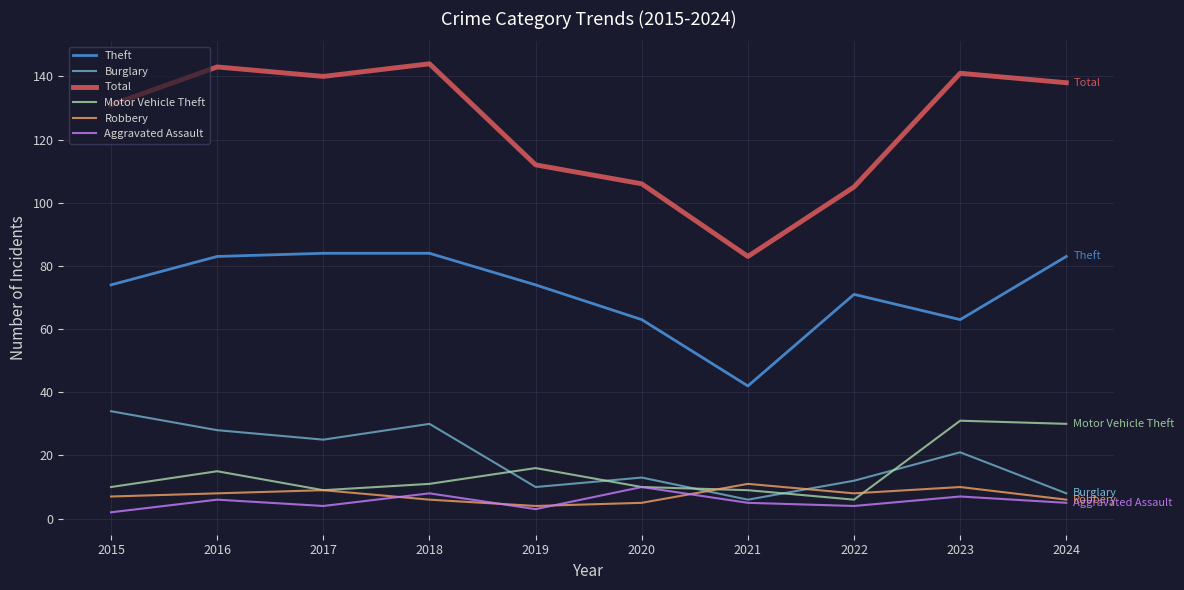

What is the lowest value of the Burglary series?

6